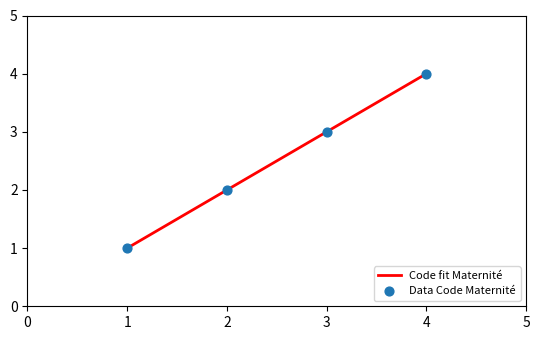

What is the sum of all values?

10